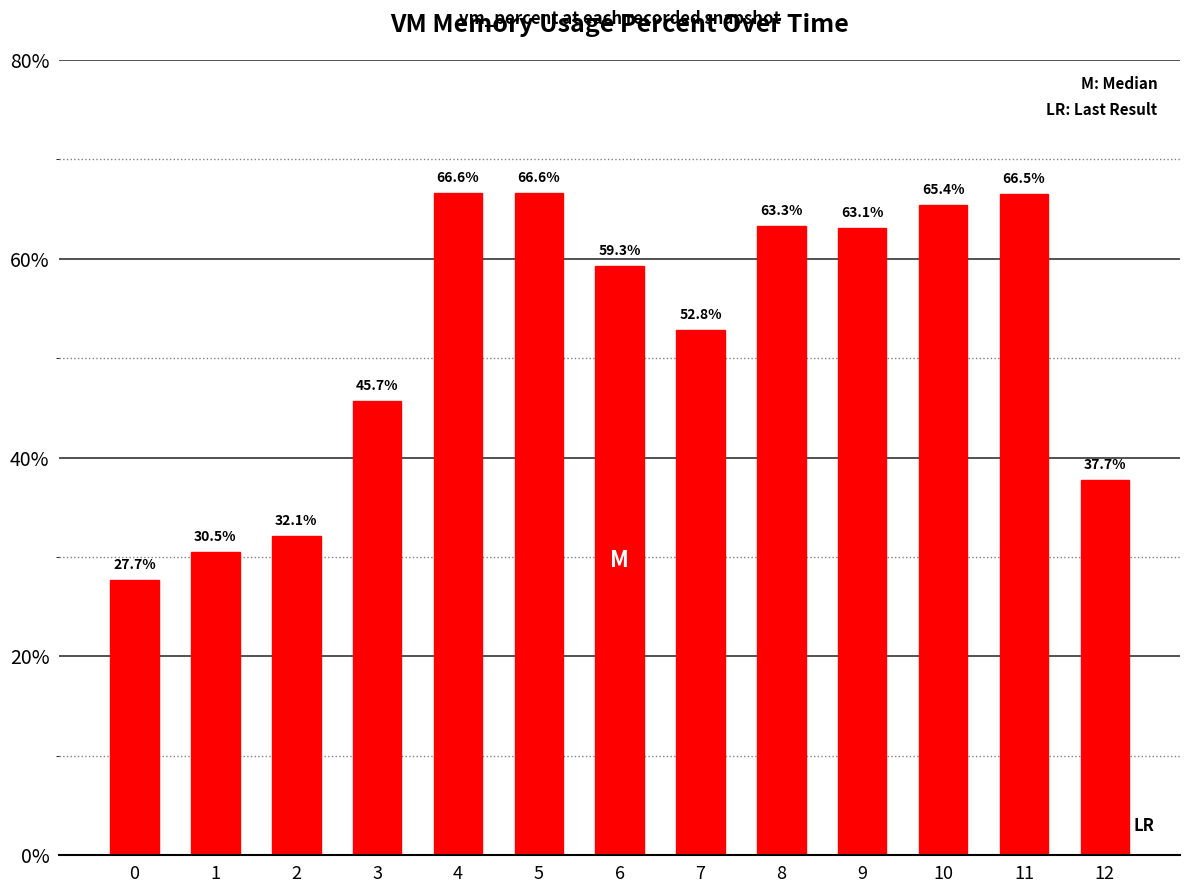

Is it true that the value at 2 is 32.1?

True